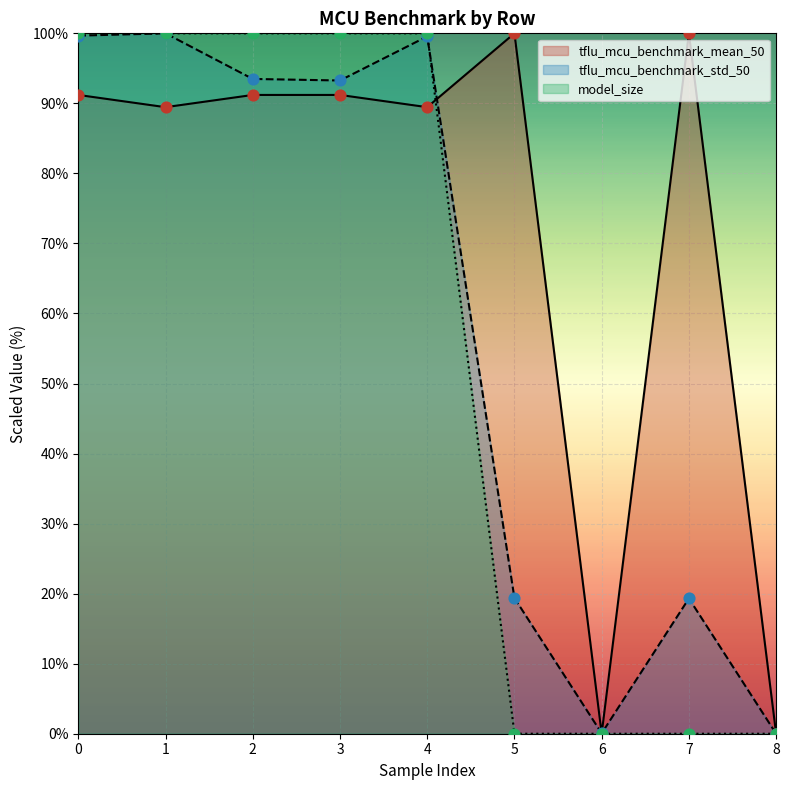

What are all the series names shown in the legend?

tflu_mcu_benchmark_mean_50, tflu_mcu_benchmark_std_50, model_size